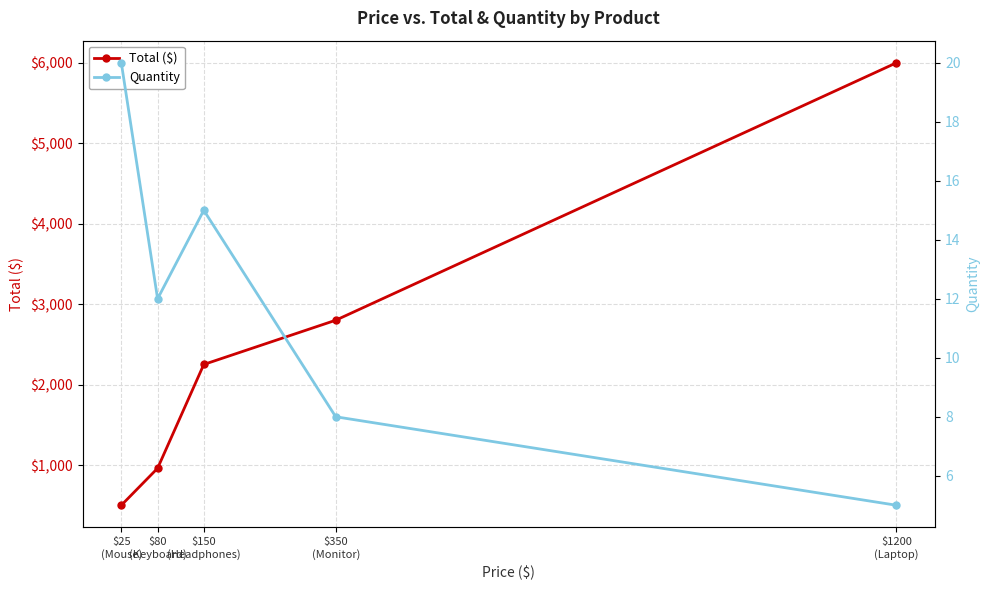

True or false: Quantity has more than 1 points higher than both neighbors.

False